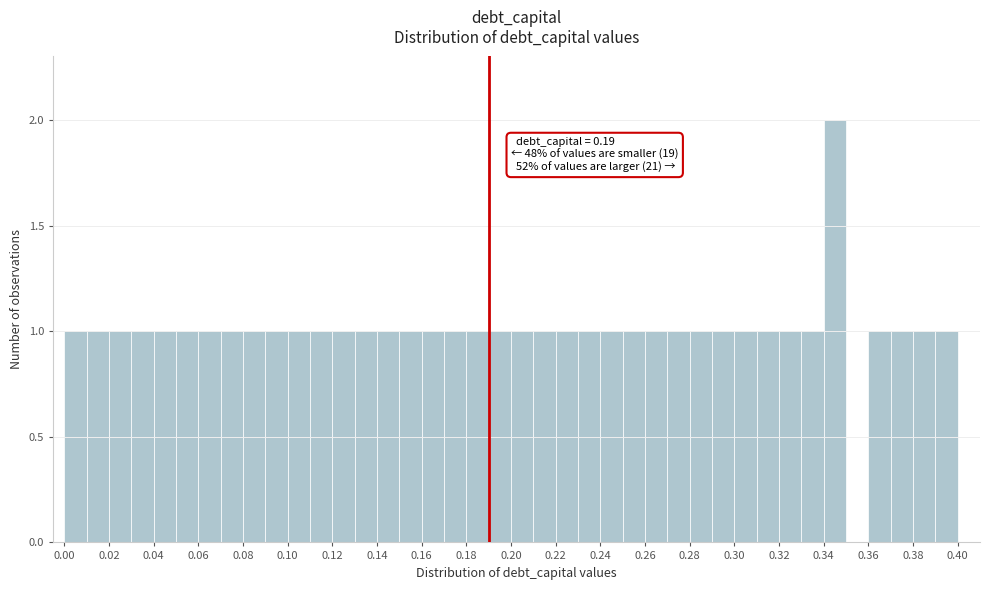

Which range on the x-axis has the tallest bar?

0.34 to 0.35